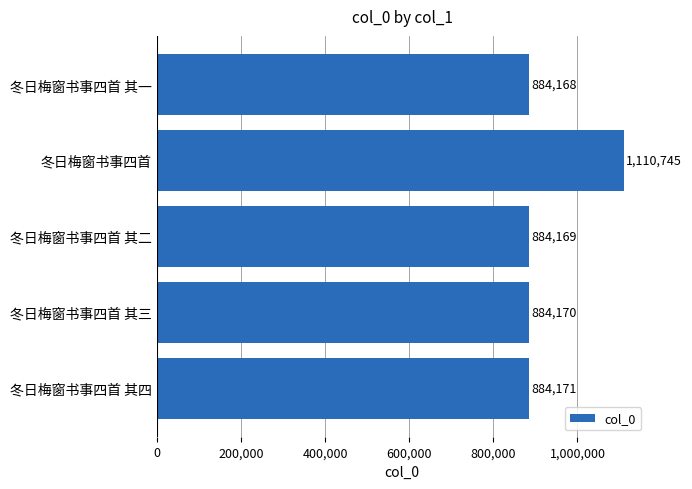

What value does the data have at 冬日梅窗书事四首 其四, to the nearest 100?

884200